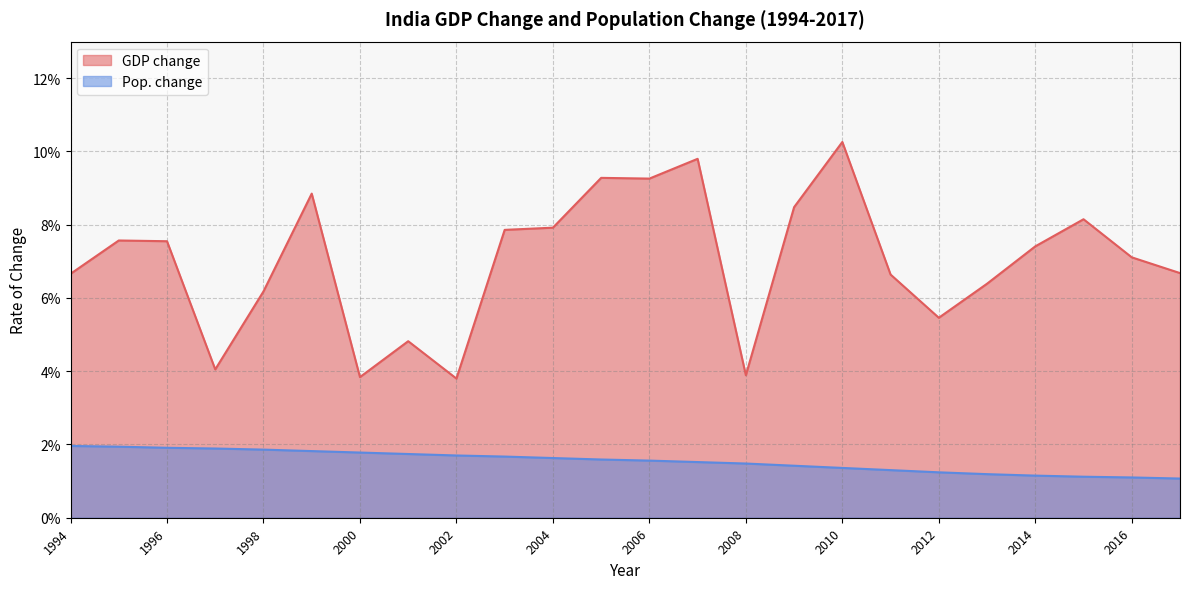

Where is the first local minimum for GDP change?

1997